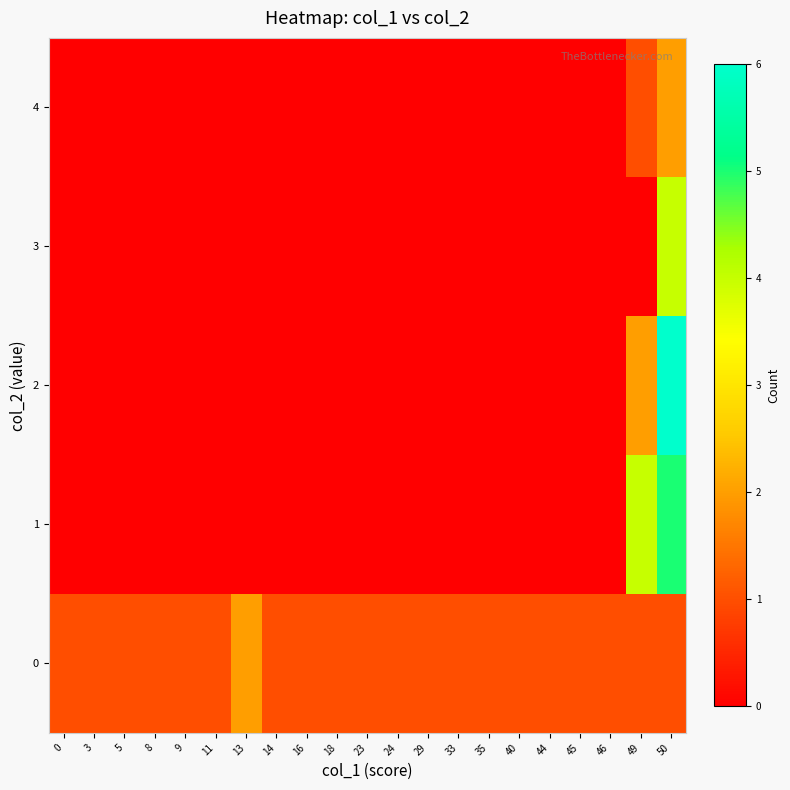

What is the difference between the highest and lowest values at 14?

1